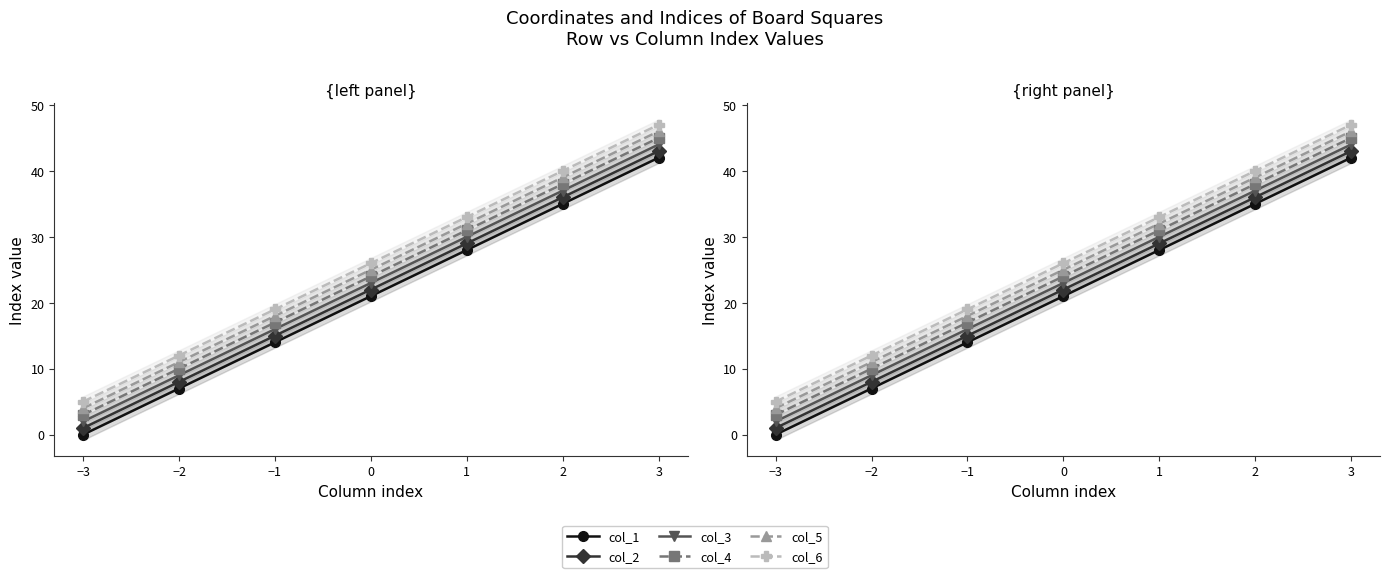

The col_3 series shows 13 at 1. True or false?

False